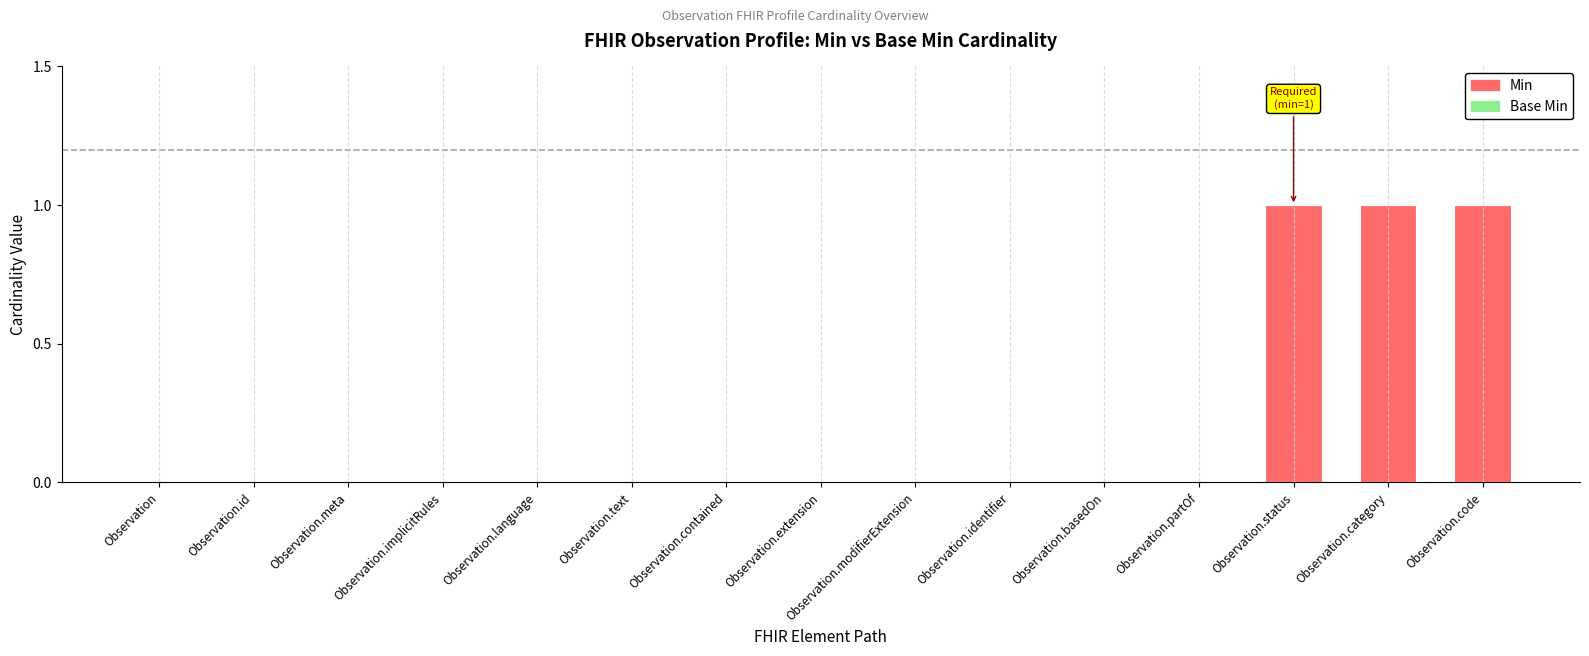

Count the number of categories in the chart.

15